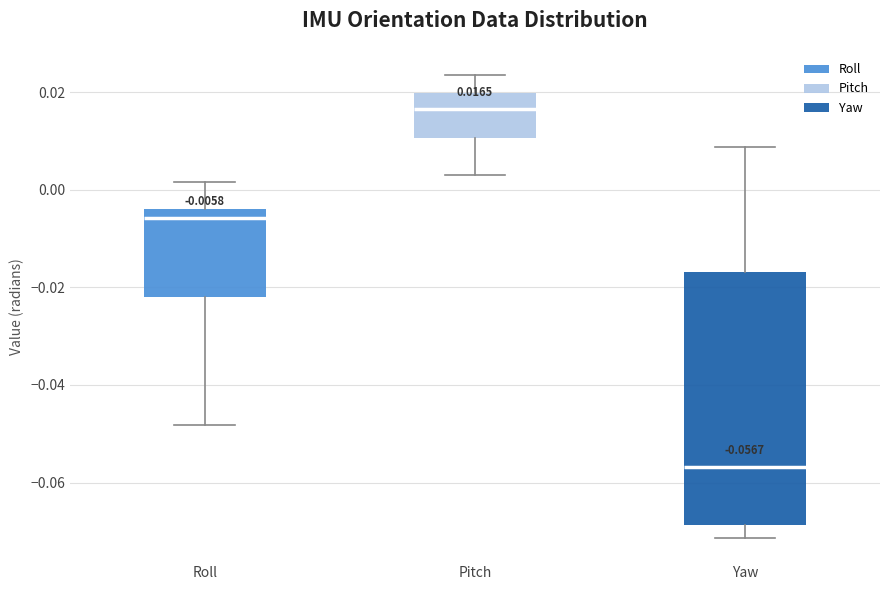

Which box's median line is the highest?

Pitch